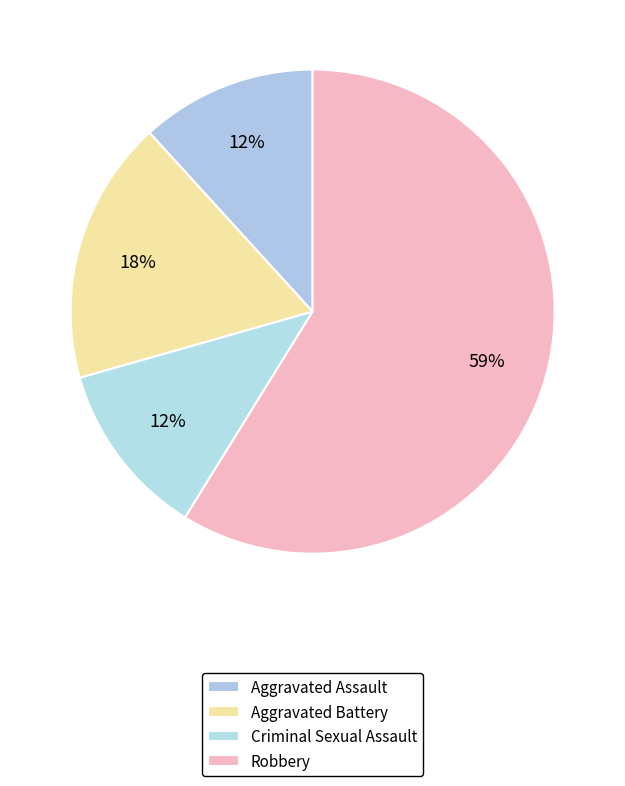

How many segments does this pie chart have?

4